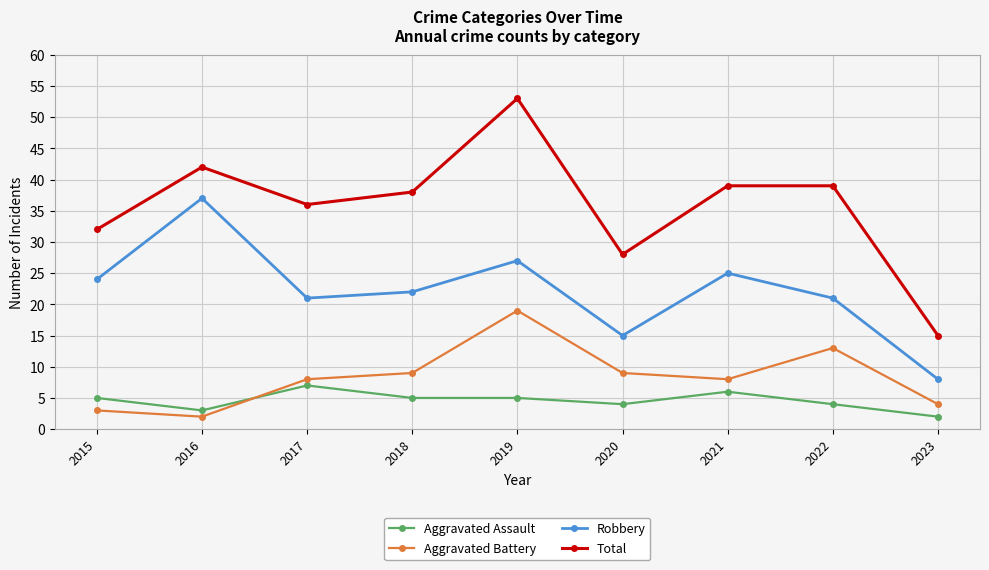

At 2020, list the series in order from smallest to largest.

Aggravated Assault, Aggravated Battery, Robbery, Total